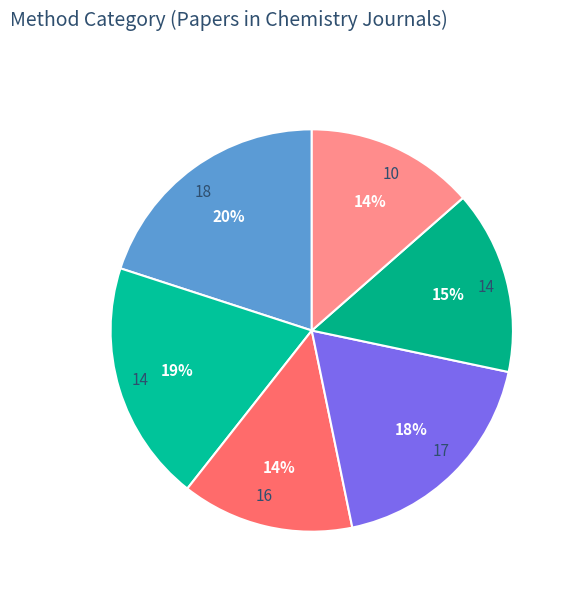

How many segments does this pie chart have?

6